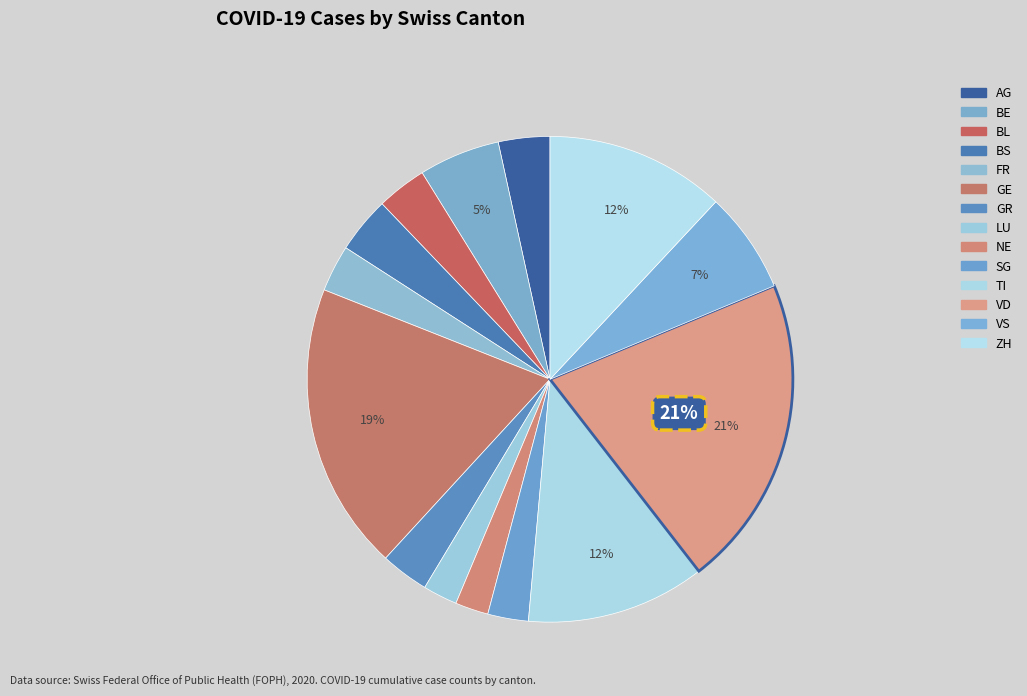

To the nearest percent, what is the difference between the LU and VD slice percentages?

18%